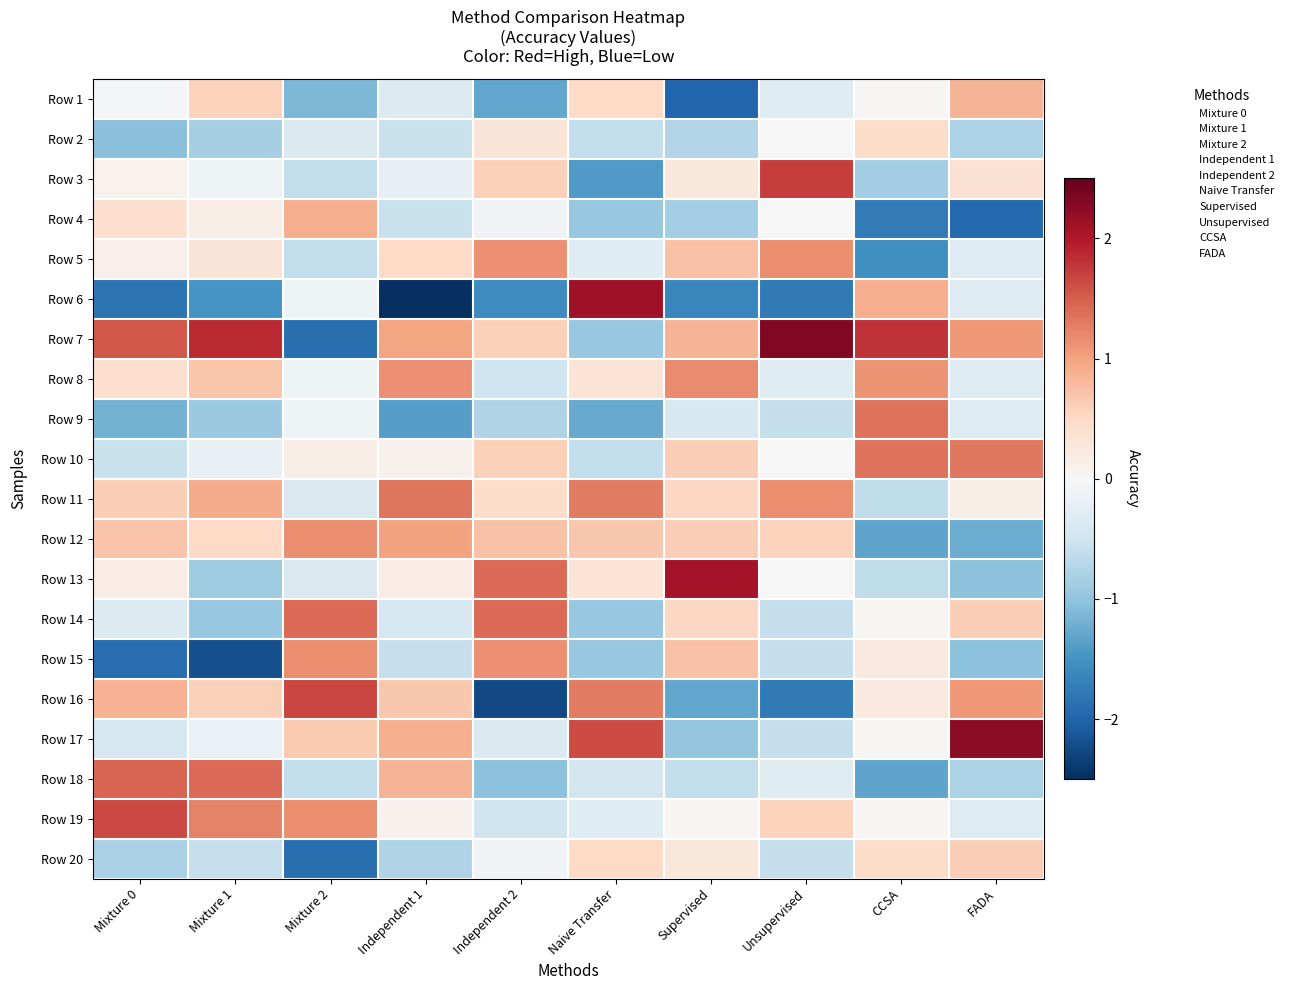

At how many categories does at least one series exceed 0?

10